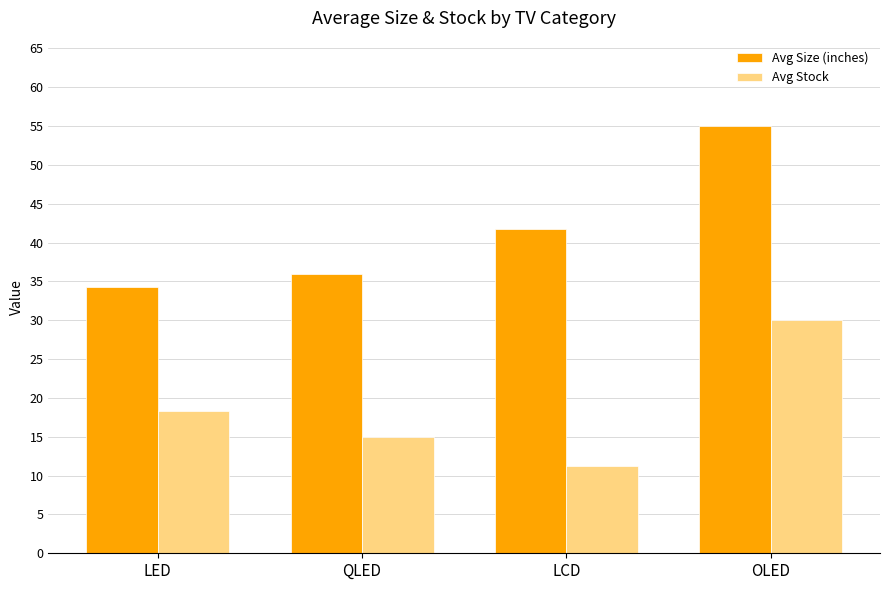

Which category has the lowest value in the Avg Stock series?

LCD